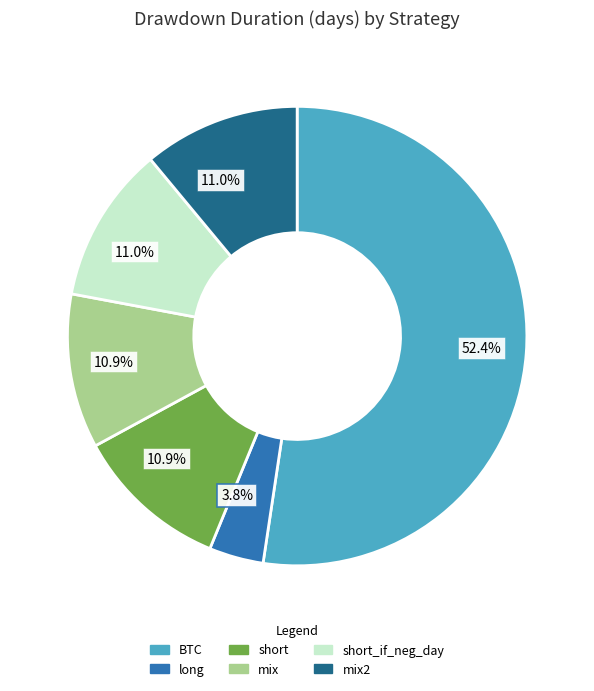

The short_if_neg_day slice represents 11% of the pie. True or false?

True